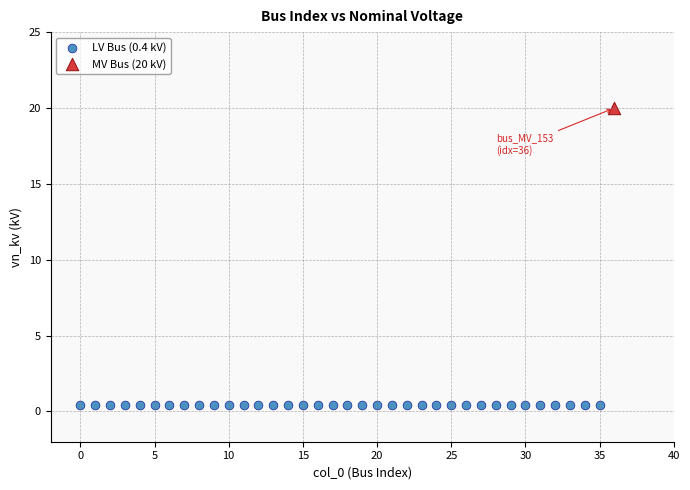

Which series reaches the maximum Y coordinate?

MV Bus (20 kV)